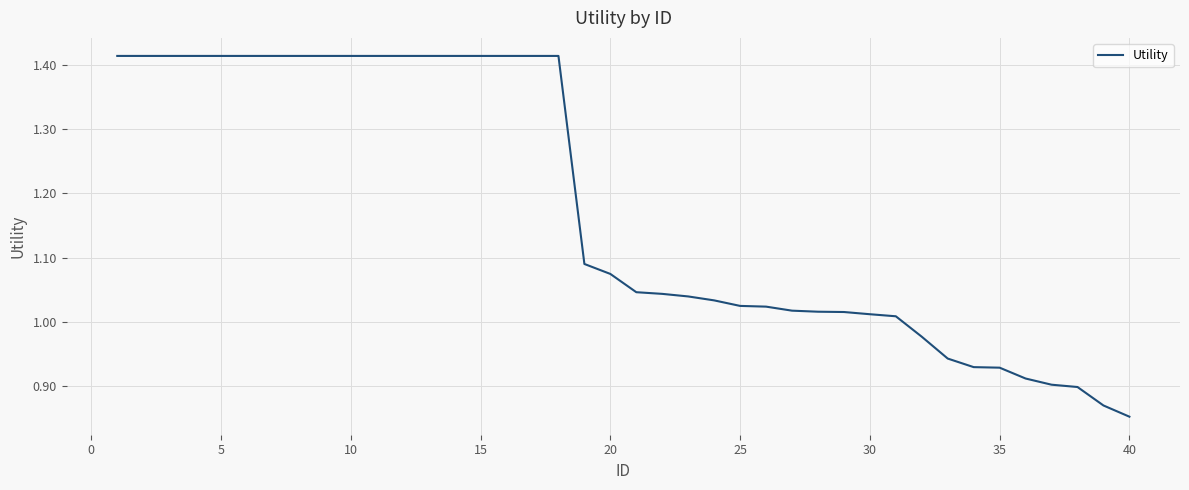

What is the difference between the maximum and minimum values?

0.6